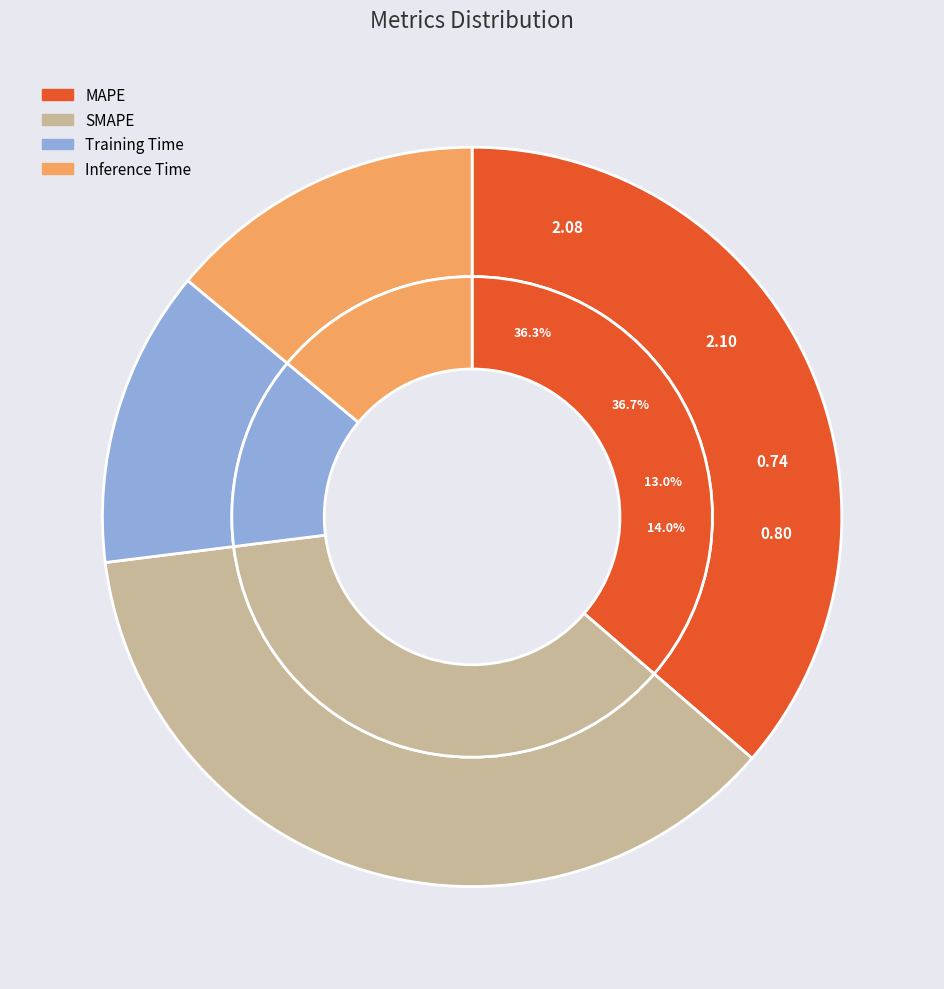

What percentage is the Inference Time slice, to the nearest percent?

14%